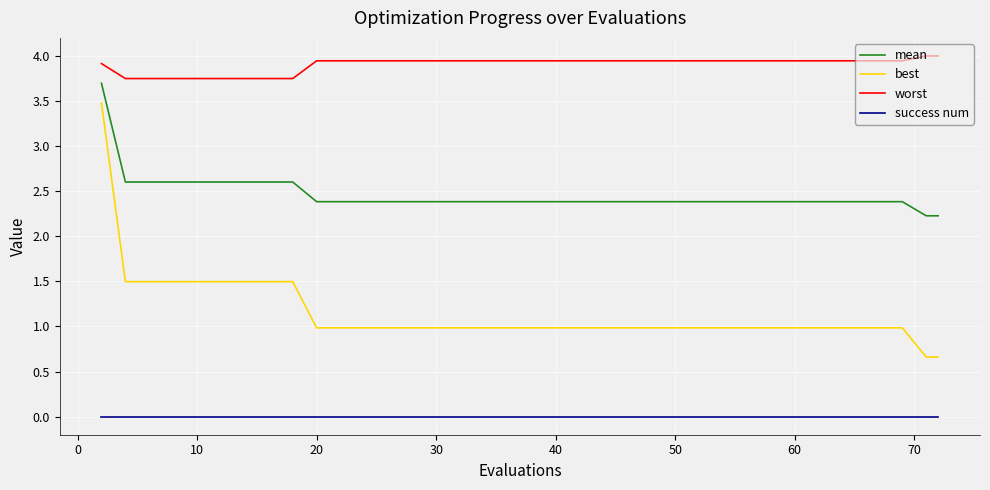

Which series has the widest spread of values?

best